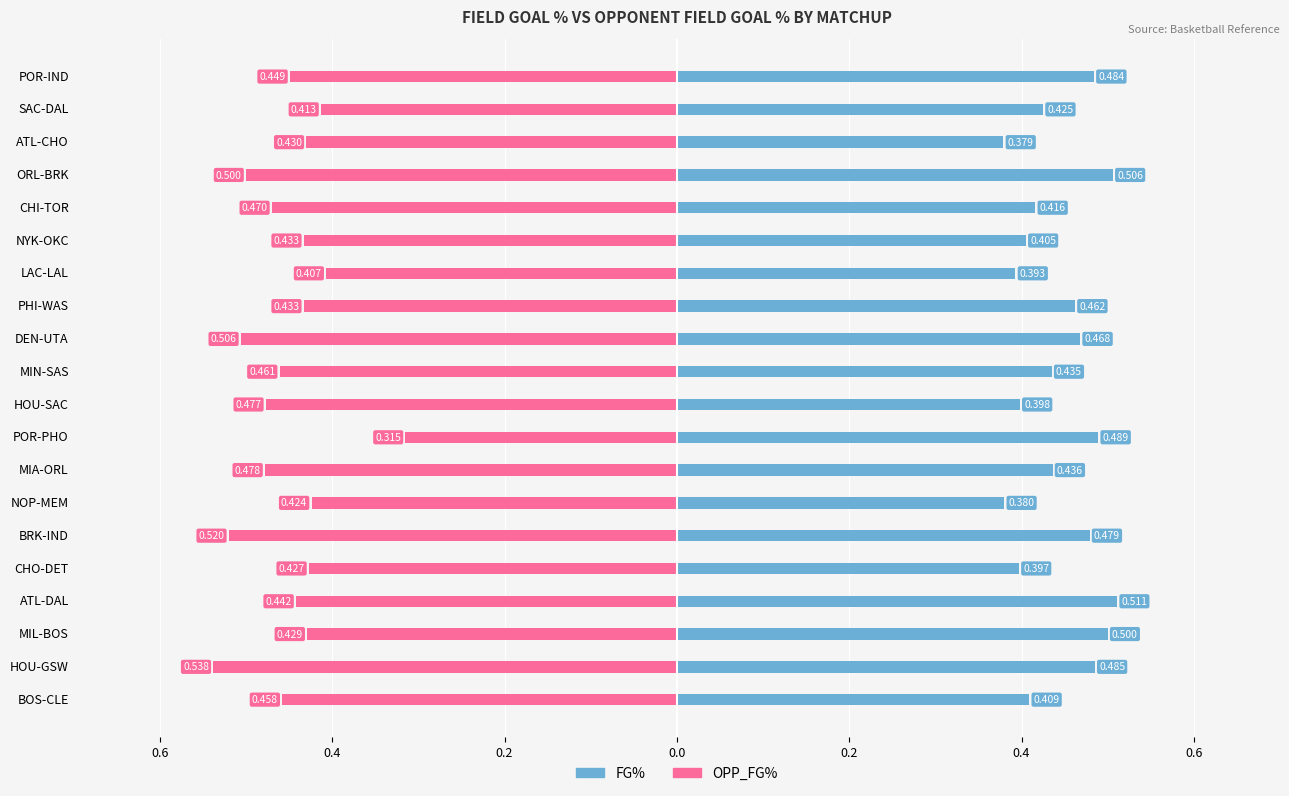

What is the sum of all FG% values?

8.9